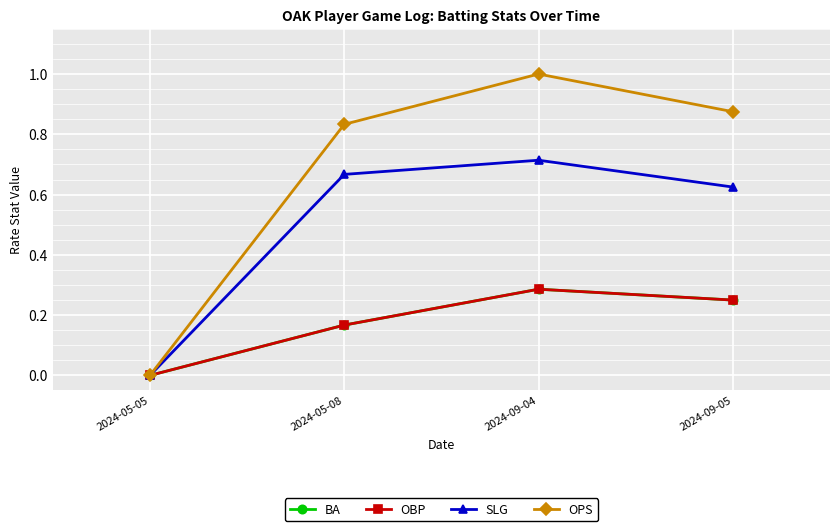

Reading right to left, extract all data points from this chart.

BA: 0.2	0.3	0.2	0.0
OBP: 0.2	0.3	0.2	0.0
SLG: 0.6	0.7	0.7	0.0
OPS: 0.9	1.0	0.8	0.0